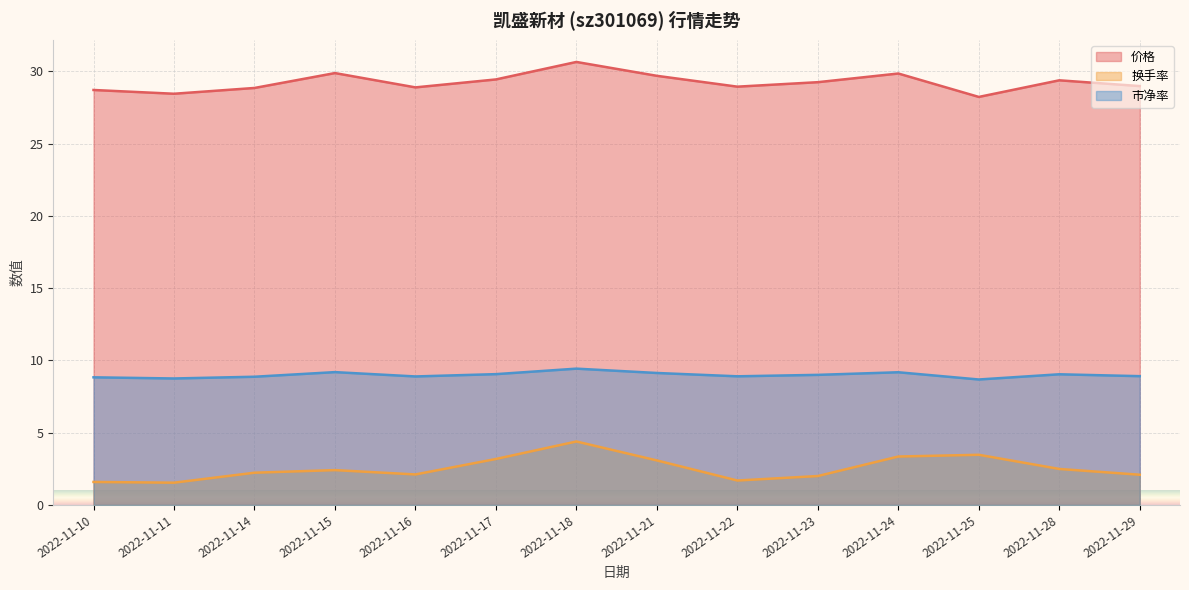

What is the maximum value for 市净率?

9.4